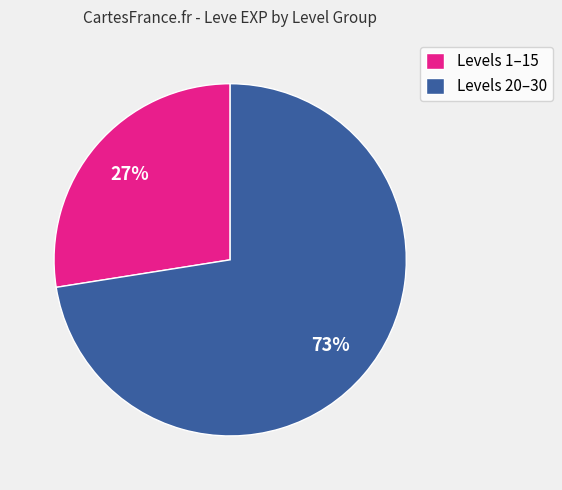

What is the ratio of the value at Levels 1–15 to the value at Levels 20–30?

0.4